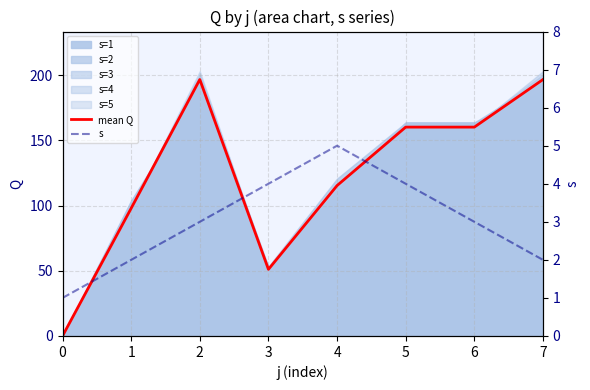

List the series in order of their overall mean, lowest first.

s, mean Q